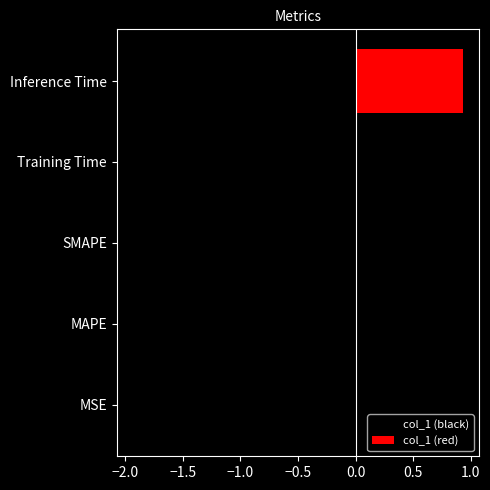

What are all the series names shown in the legend?

col_1 (black), col_1 (red)